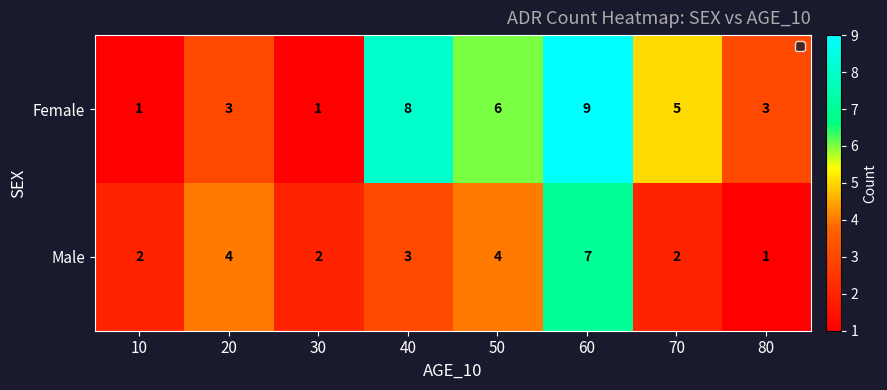

What is the difference between the highest and lowest values at 20?

1